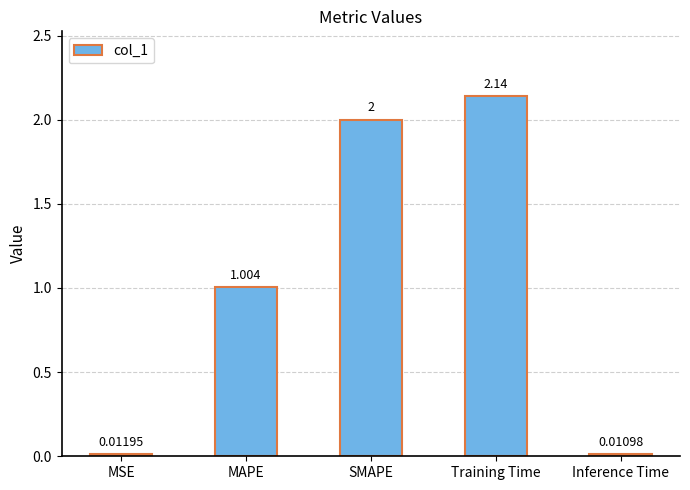

Which label corresponds to the smallest value in the chart?

Inference Time